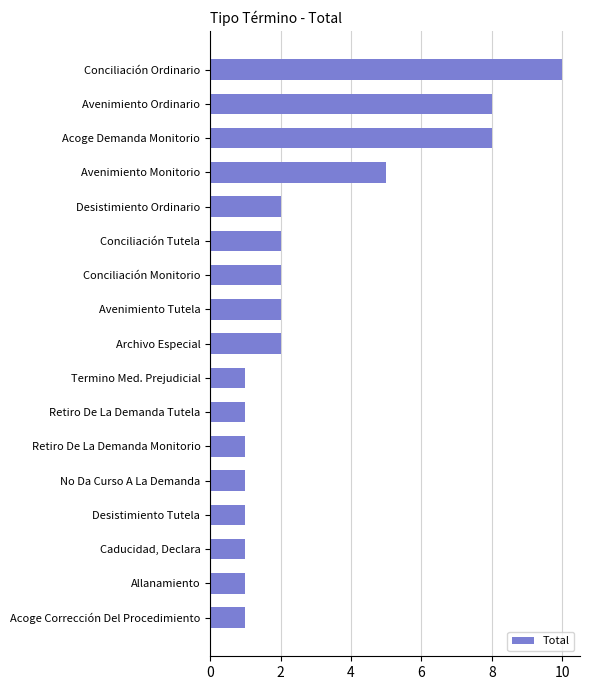

How many bars are there in total?

17